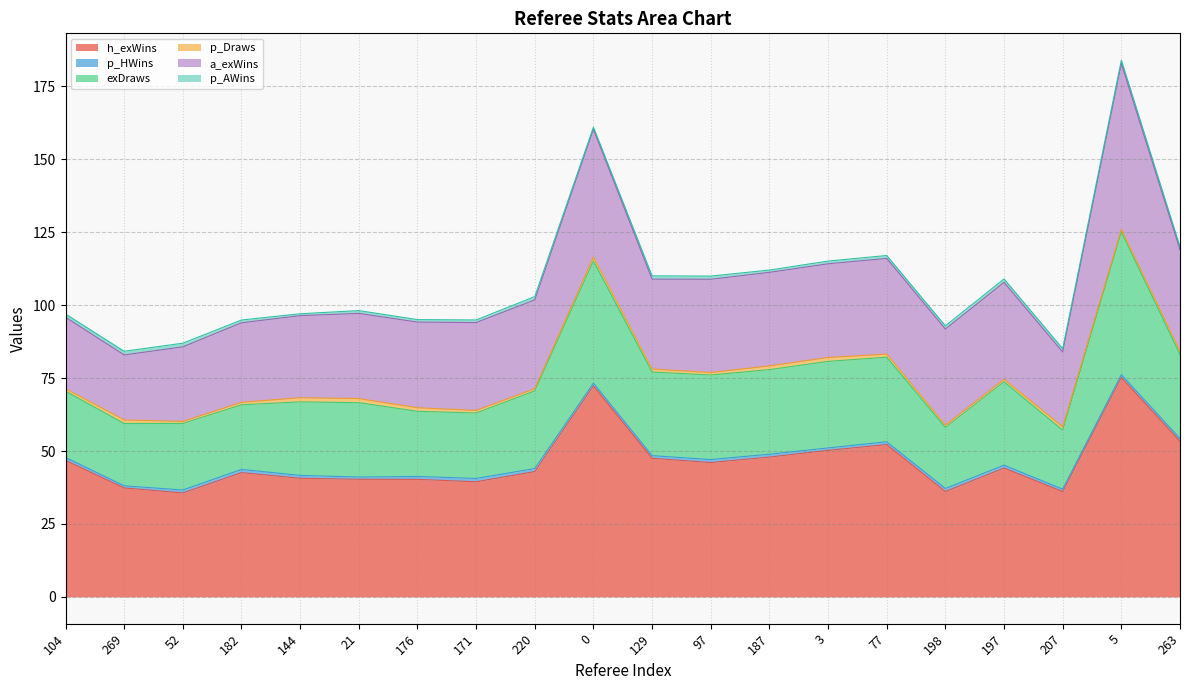

Where do p_AWins and p_Draws first cross each other?

182 and 144